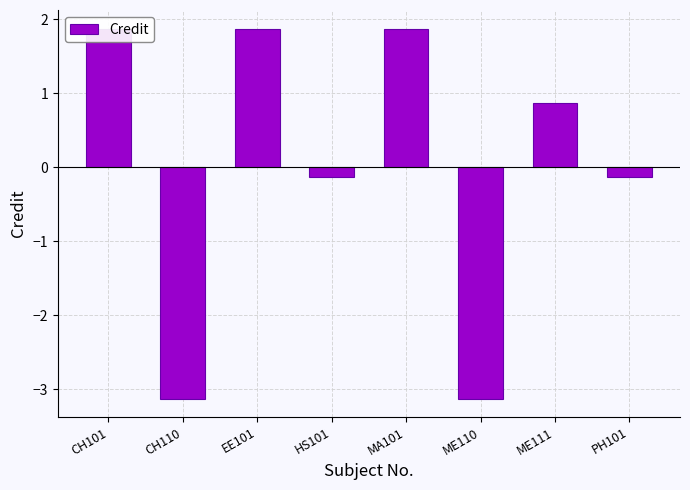

What is the value of the 6th bar from the left?

-3.1